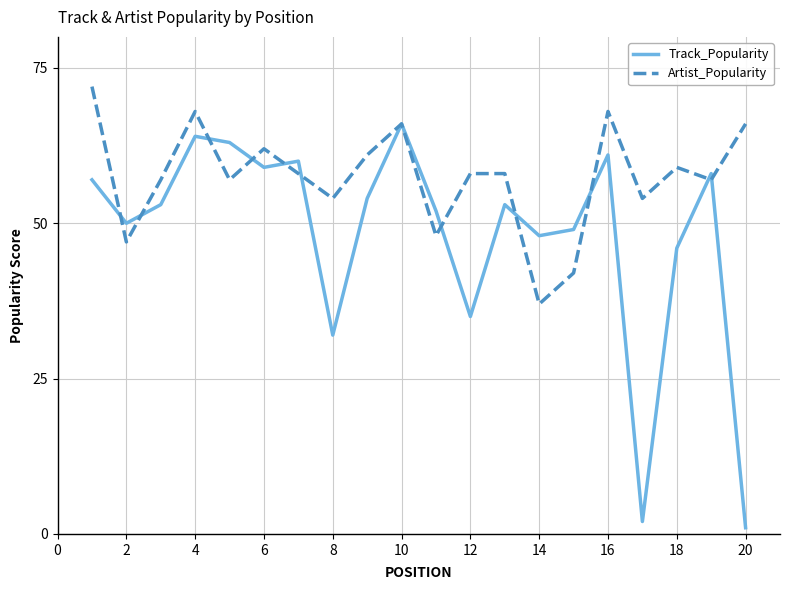

List the series in order of their peak value, lowest first.

Track_Popularity, Artist_Popularity